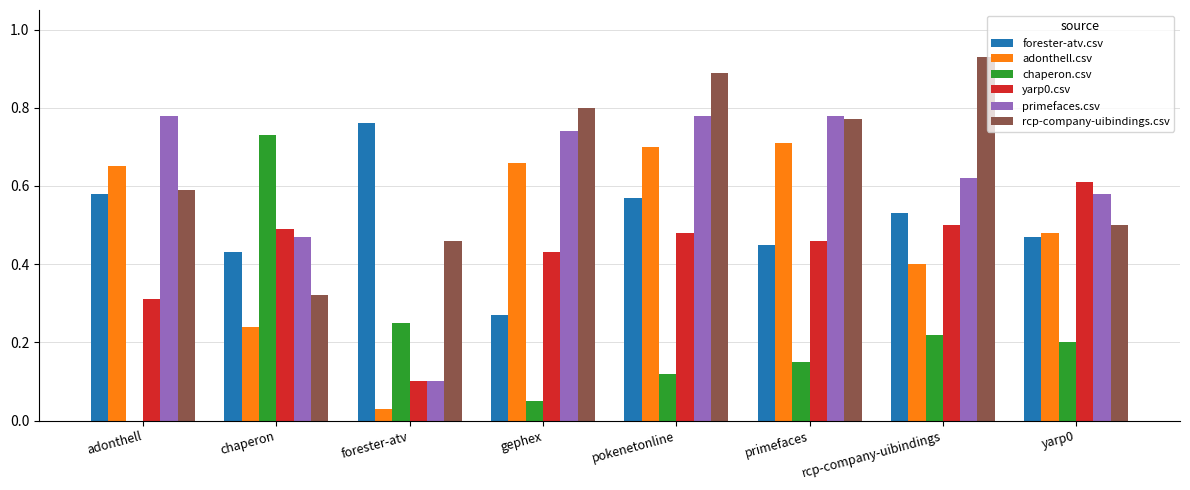

Between chaperon and yarp0, which series saw the biggest shift?

chaperon.csv